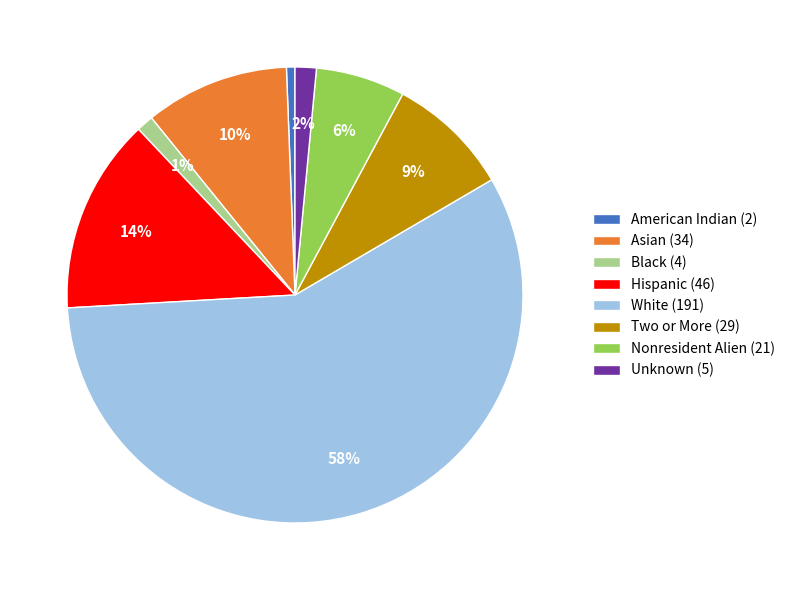

Is it true that Asian (34) is 10% of the pie?

True